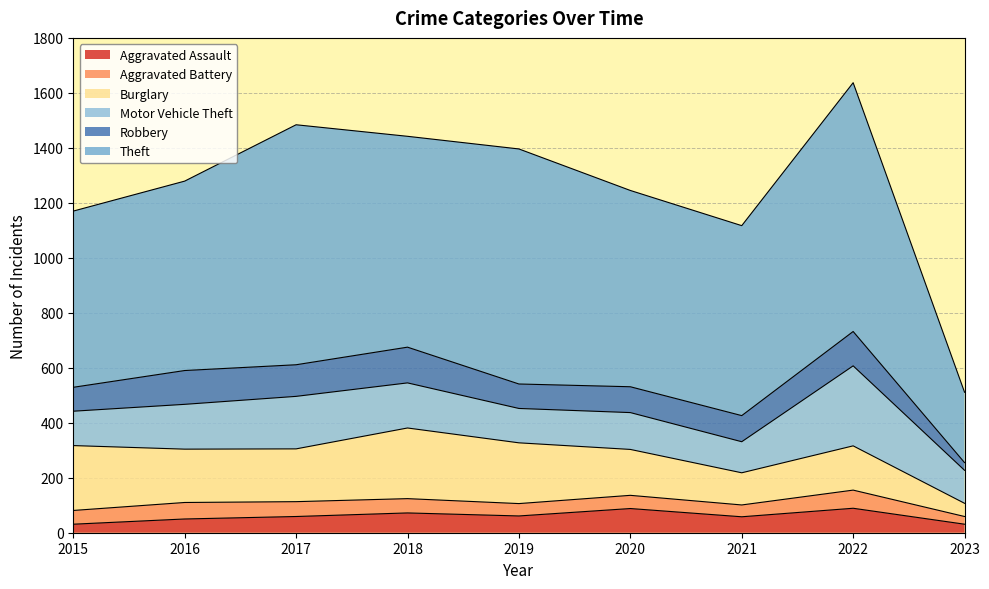

What is the difference between the maximum and minimum values in the Robbery series?

102